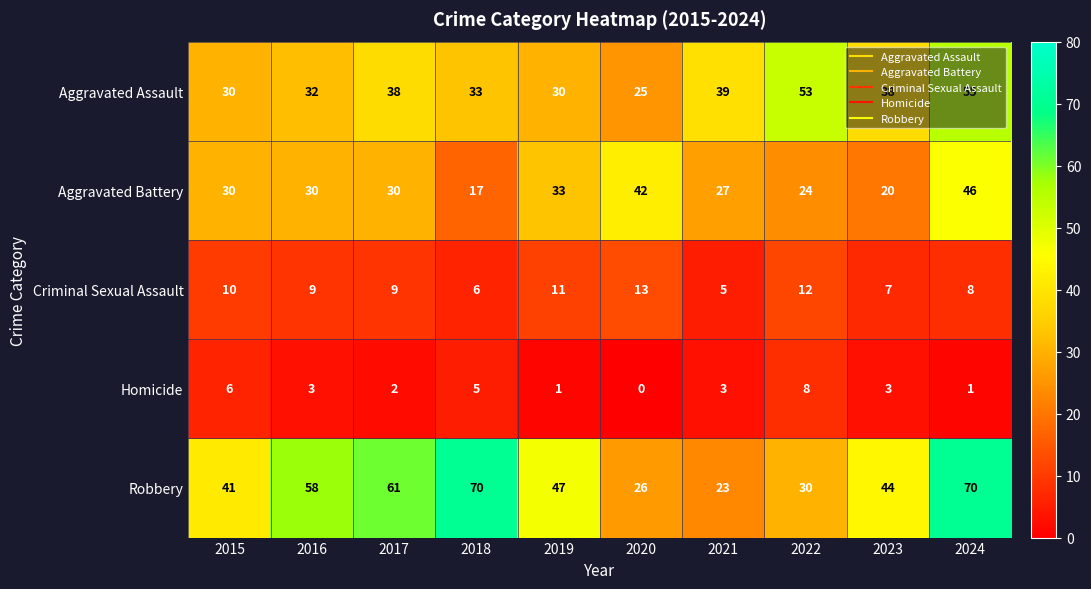

At which label is Robbery closest to 46?

2019